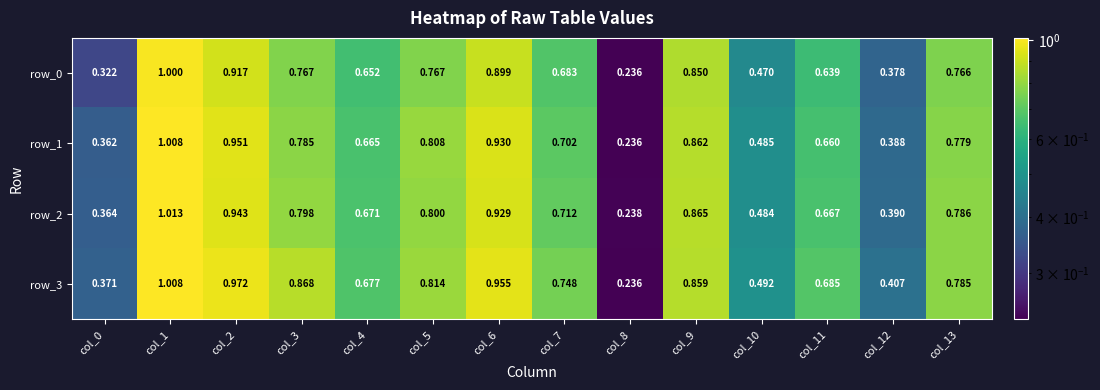

How many distinct data groups are displayed?

4